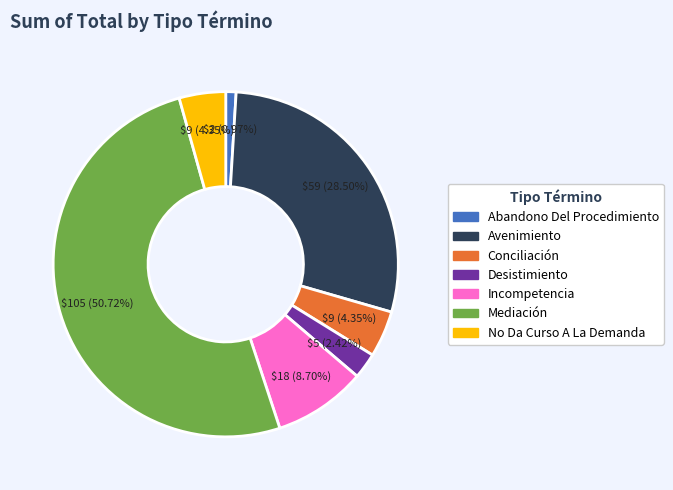

Is Mediación the majority of the pie?

Yes